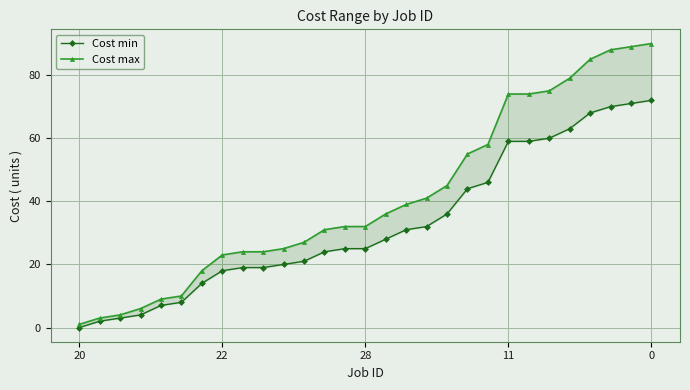

What is the spread (max minus min) of values at 20?

1